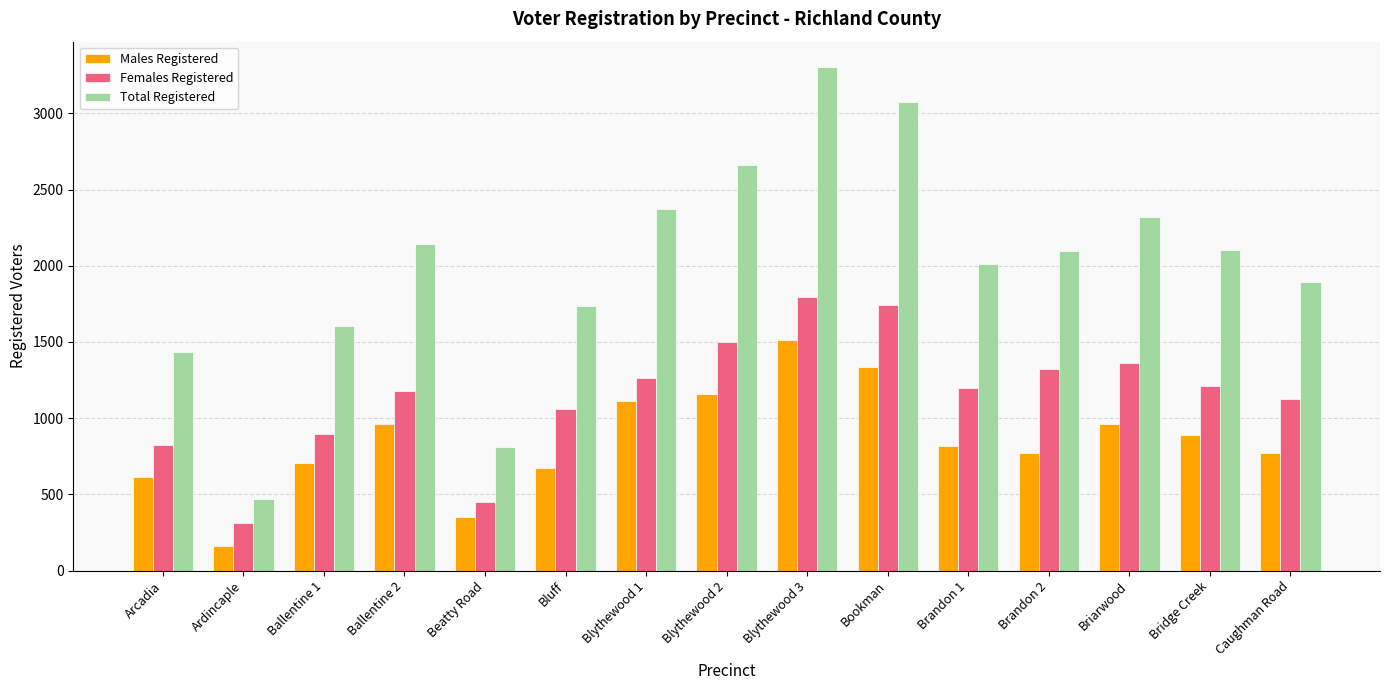

Rank the series by their average value, from highest to lowest.

Total Registered, Females Registered, Males Registered